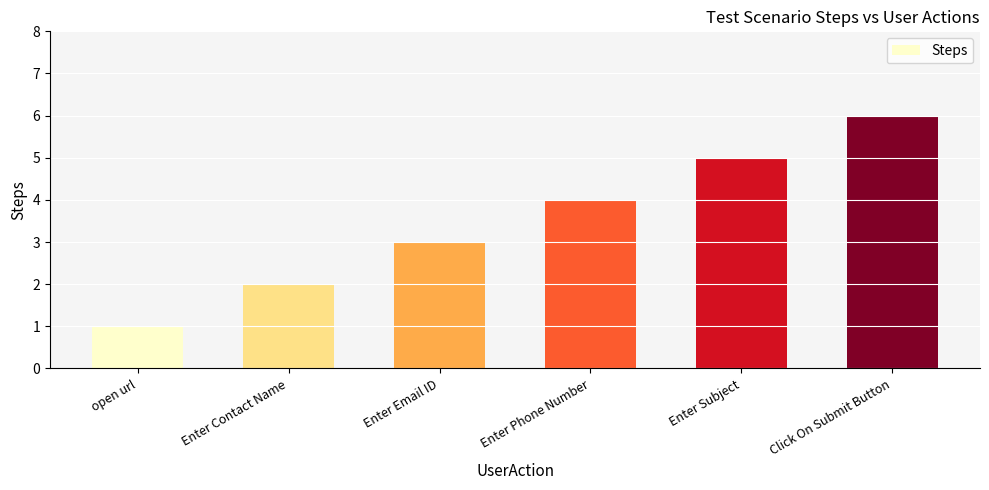

What is the minimum value shown in the chart?

1